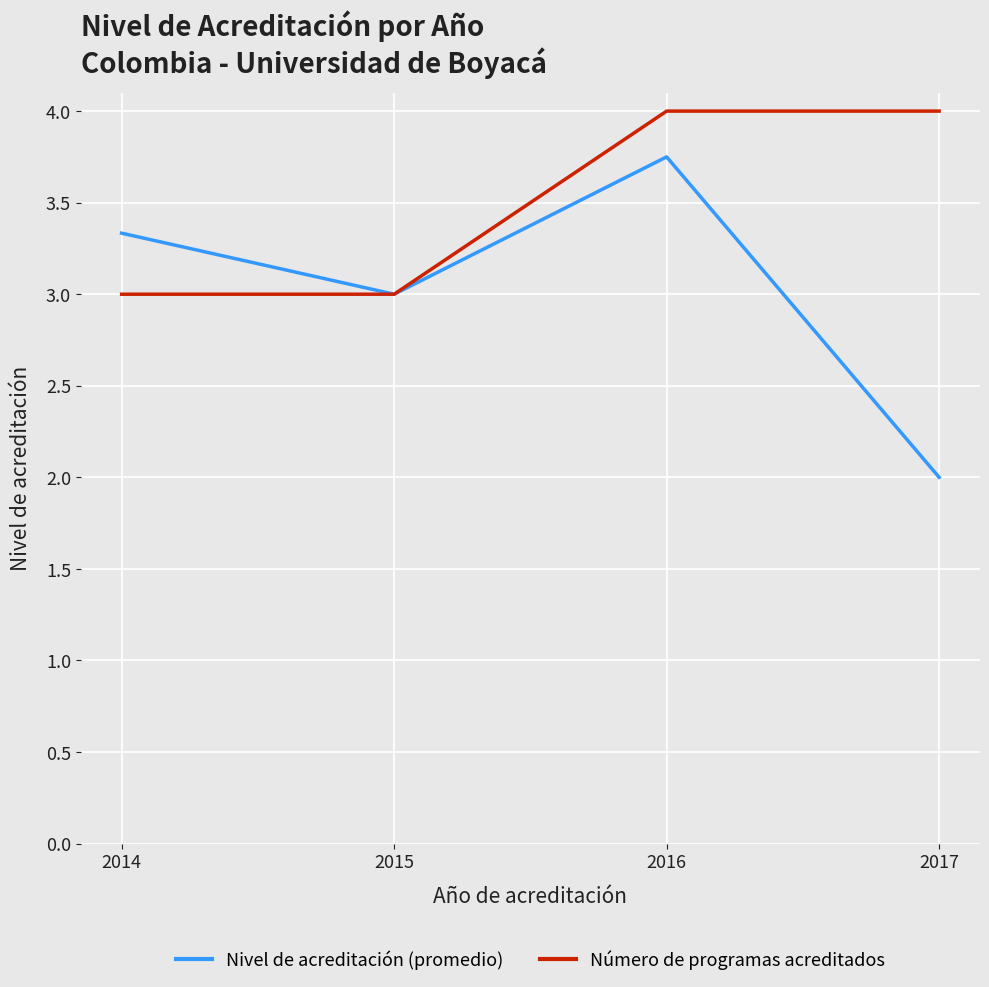

Count the number of data series in this chart.

2